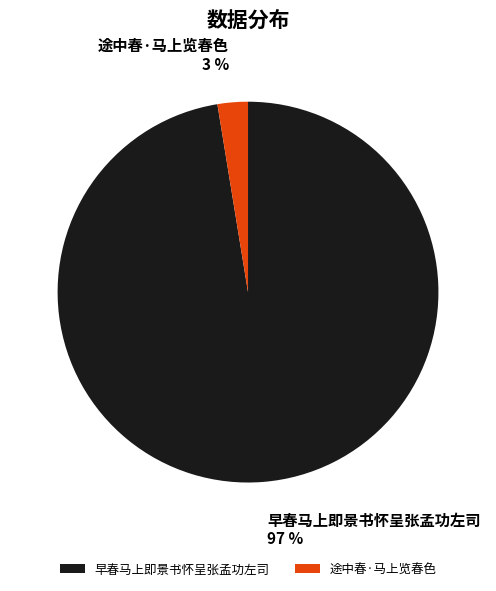

What is the largest slice in the pie chart?

早春马上即景书怀呈张孟功左司